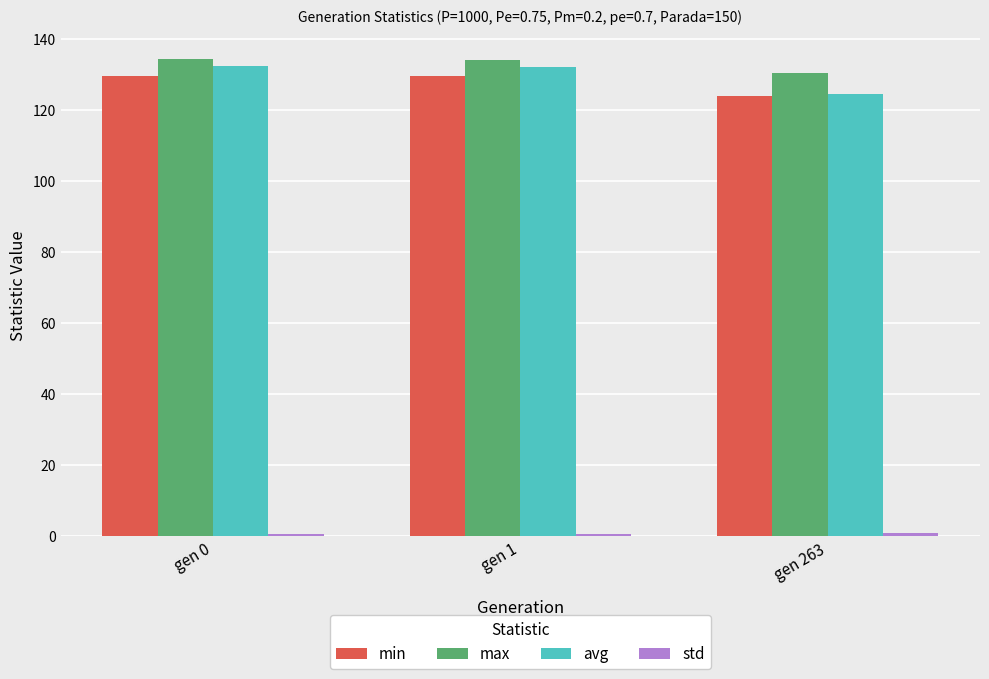

At how many categories does at least one series exceed 44?

3